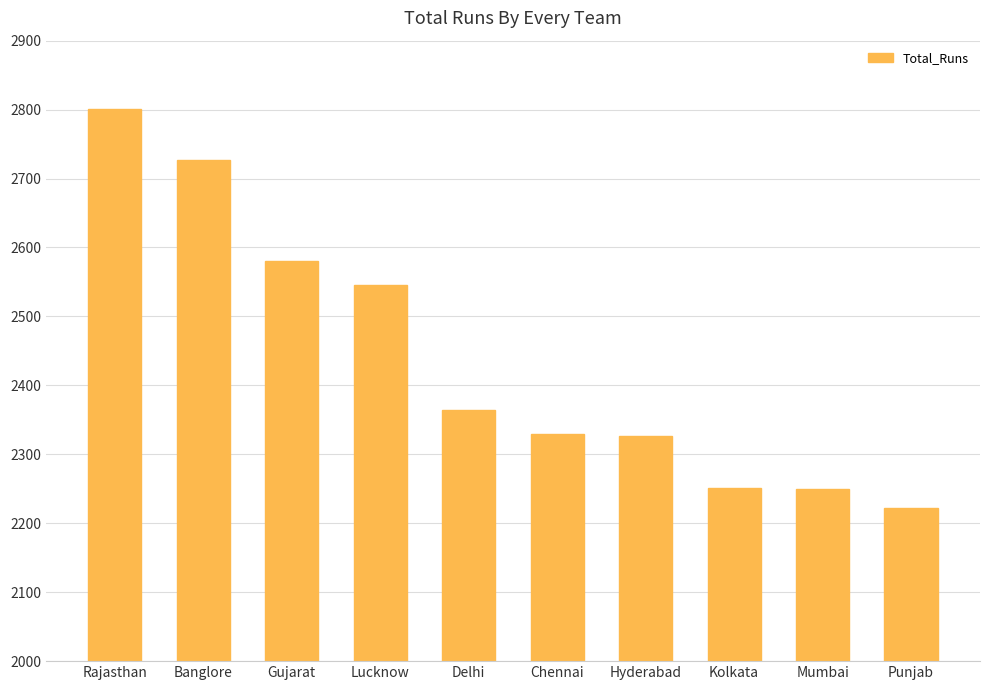

What is the change in value from Chennai to Punjab?

-107